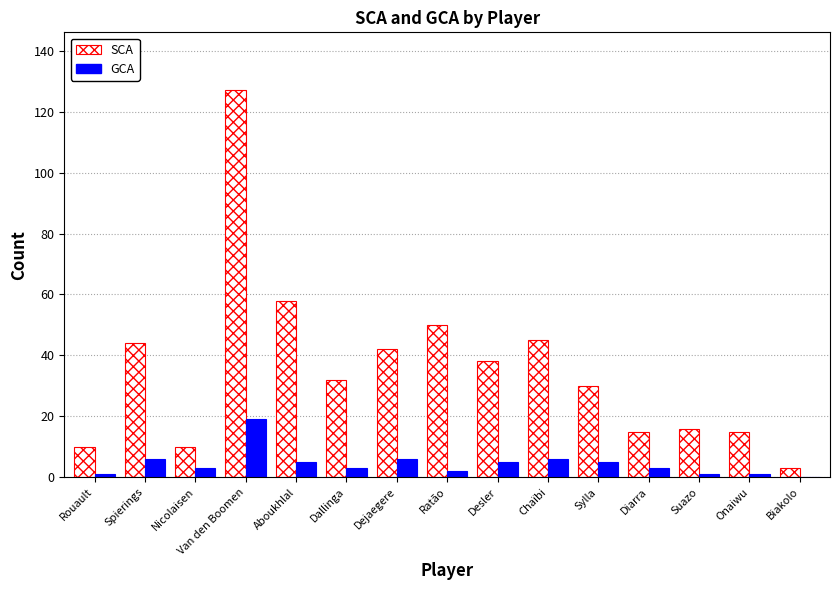

The value of SCA at Dejaegere is 9. True or false?

False